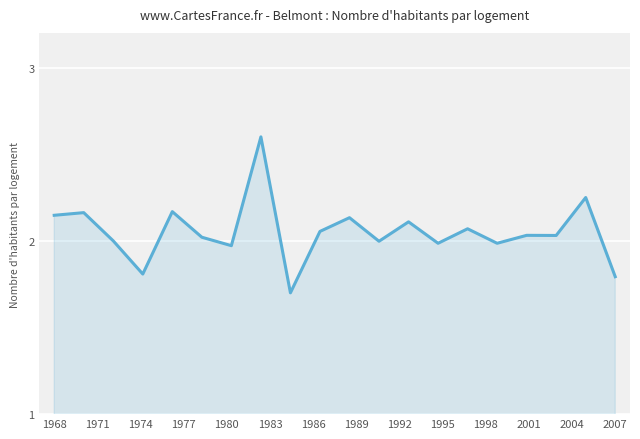

What is the smallest value displayed?

1.7